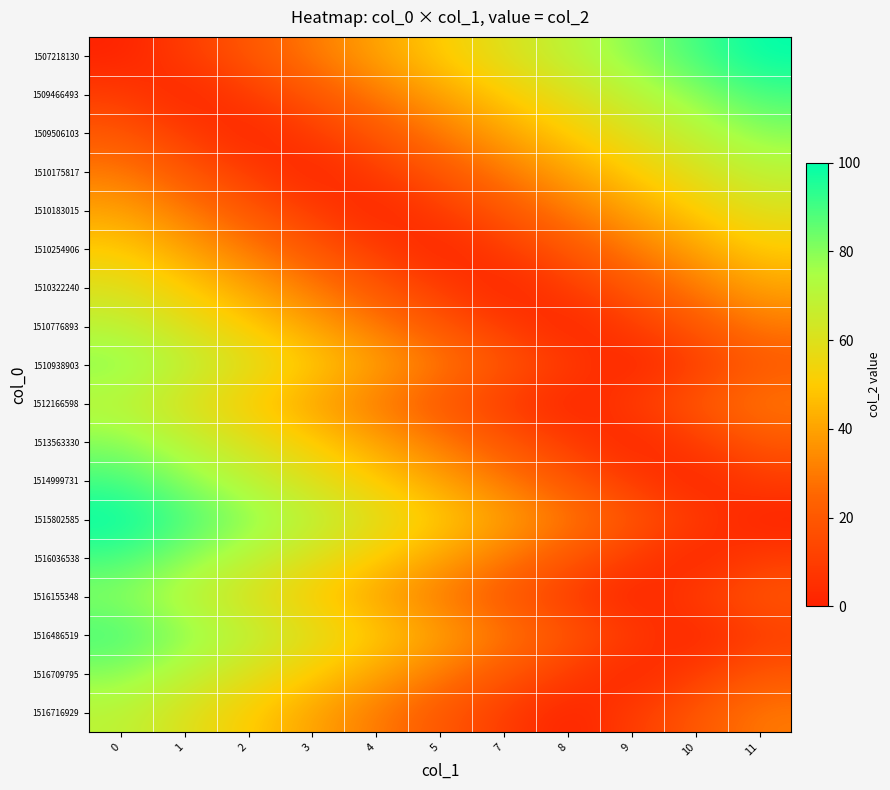

Reading left to right, list all the values displayed in this chart.

row_0: 0=0	1=10	2=20	3=30	4=40	5=50	7=60	8=70	9=80	10=90	11=100
row_1: 0=10	1=0	2=10	3=20	4=30	5=40	7=50	8=60	9=70	10=80	11=90
row_2: 0=20	1=10	2=0	3=10	4=20	5=30	7=40	8=50	9=60	10=70	11=80
row_3: 0=30	1=20	2=10	3=0	4=10	5=20	7=30	8=40	9=50	10=60	11=70
row_4: 0=40	1=30	2=20	3=10	4=0	5=10	7=20	8=30	9=40	10=50	11=60
row_5: 0=50	1=40	2=30	3=20	4=10	5=0	7=10	8=20	9=30	10=40	11=50
row_6: 0=60	1=50	2=40	3=30	4=20	5=10	7=0	8=10	9=20	10=30	11=40
row_7: 0=70	1=60	2=50	3=40	4=30	5=20	7=10	8=0	9=10	10=20	11=30
row_8: 0=80	1=70	2=60	3=50	4=40	5=30	7=20	8=10	9=0	10=10	11=20
row_9: 0=70	1=60	2=50	3=40	4=30	5=20	7=10	8=0	9=10	10=20	11=30
row_10: 0=80	1=70	2=60	3=50	4=40	5=30	7=20	8=10	9=0	10=10	11=20
row_11: 0=90	1=80	2=70	3=60	4=50	5=40	7=30	8=20	9=10	10=0	11=10
row_12: 0=100	1=90	2=80	3=70	4=60	5=50	7=40	8=30	9=20	10=10	11=0
row_13: 0=90	1=80	2=70	3=60	4=50	5=40	7=30	8=20	9=10	10=0	11=10
row_14: 0=80	1=70	2=60	3=50	4=40	5=30	7=20	8=10	9=0	10=10	11=20
row_15: 0=90	1=80	2=70	3=60	4=50	5=40	7=30	8=20	9=10	10=0	11=10
row_16: 0=80	1=70	2=60	3=50	4=40	5=30	7=20	8=10	9=0	10=10	11=20
row_17: 0=70	1=60	2=50	3=40	4=30	5=20	7=10	8=0	9=10	10=20	11=30